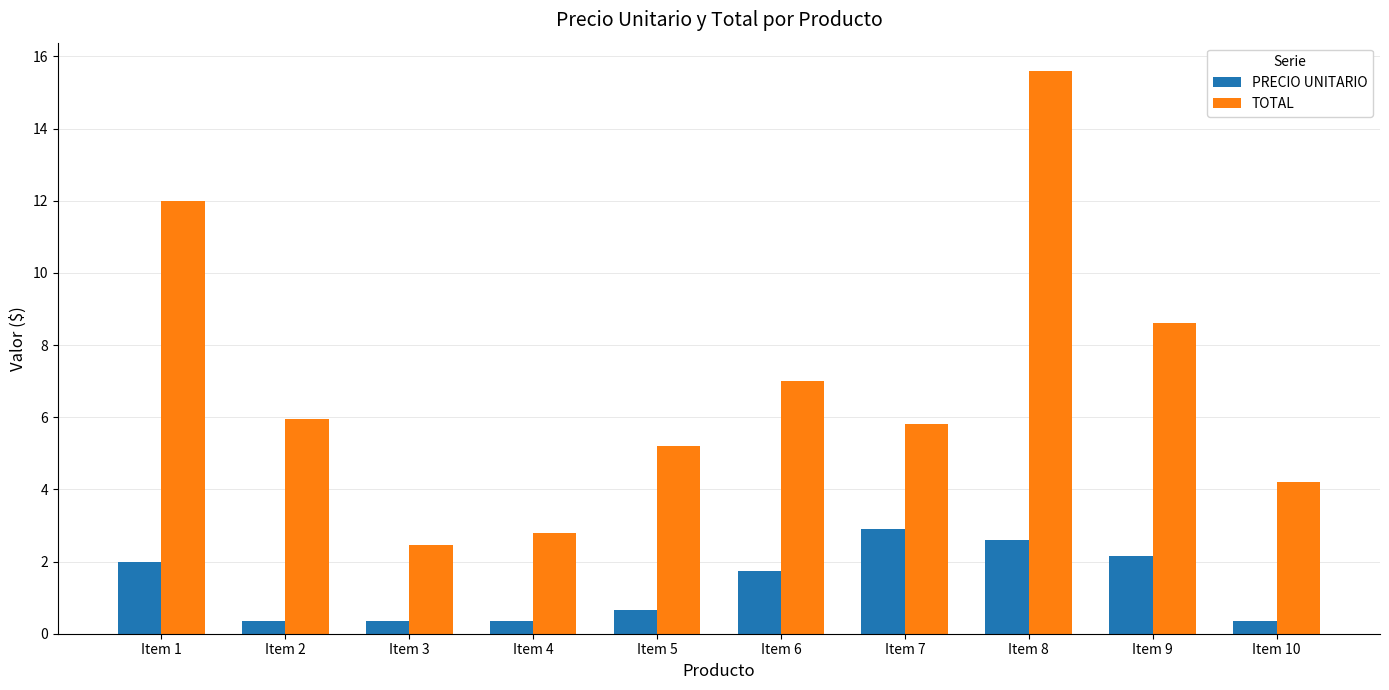

Where does the PRECIO UNITARIO series first go above 1?

Item 1